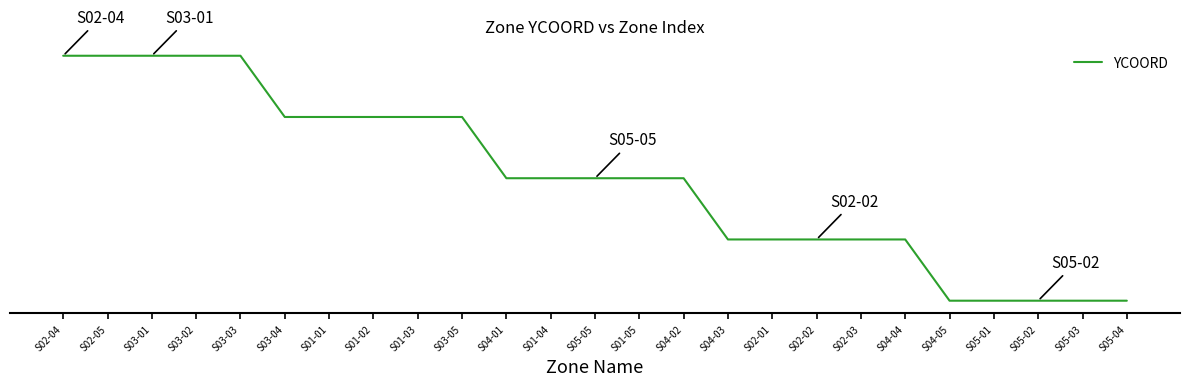

Does the chart display data point markers on the line(s)?

No